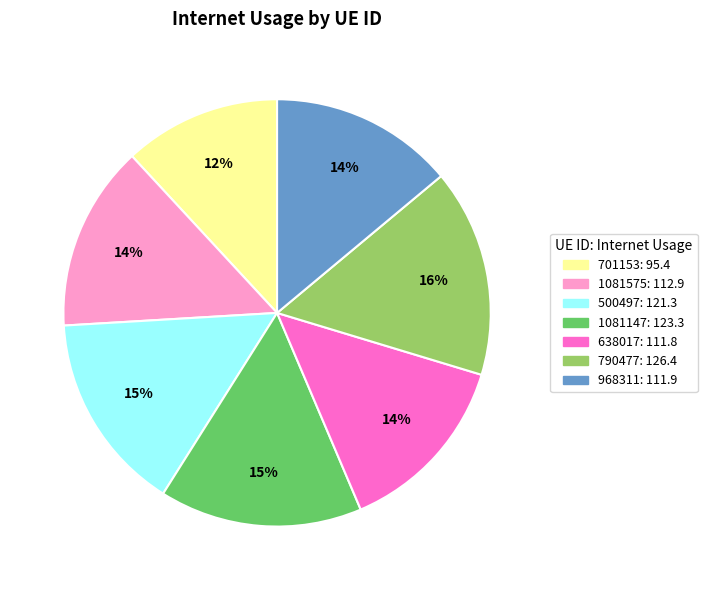

Combined, do 701153 and 968311 account for over 50%?

No